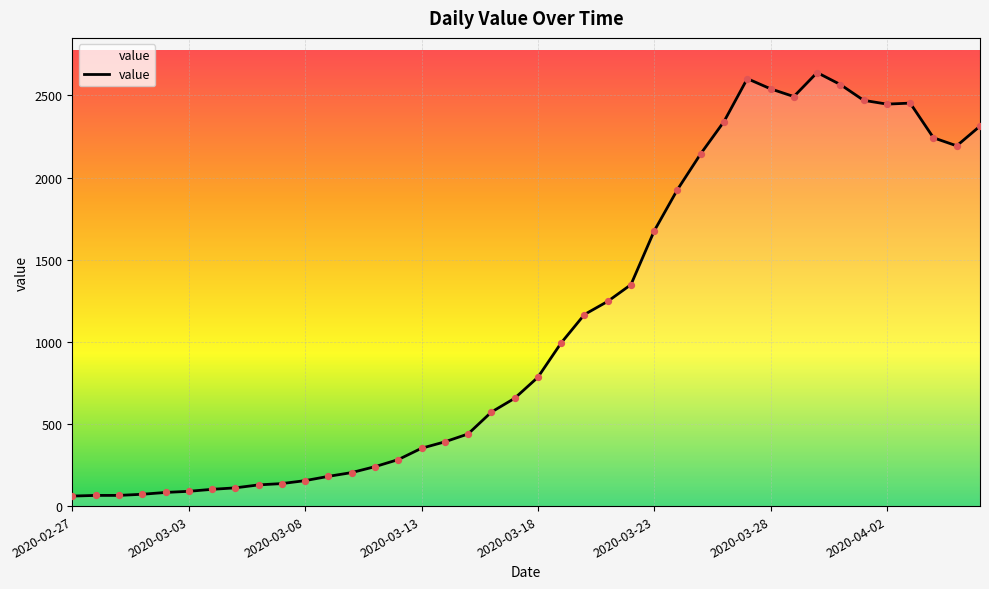

What is the difference between the maximum and minimum values?

2578